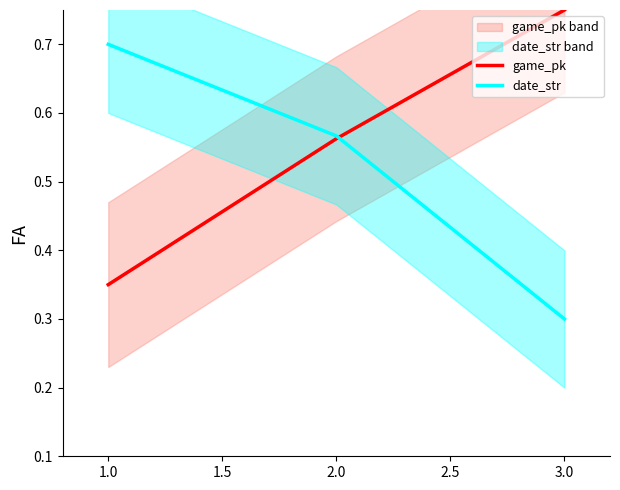

At which label does date_str reach its minimum?

3.0